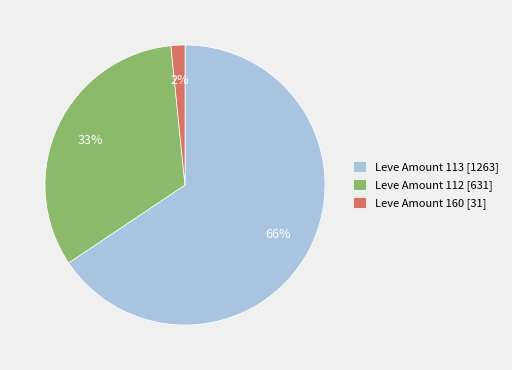

Which has a higher value, Leve Amount 112 [631] or Leve Amount 113 [1263]?

Leve Amount 113 [1263]